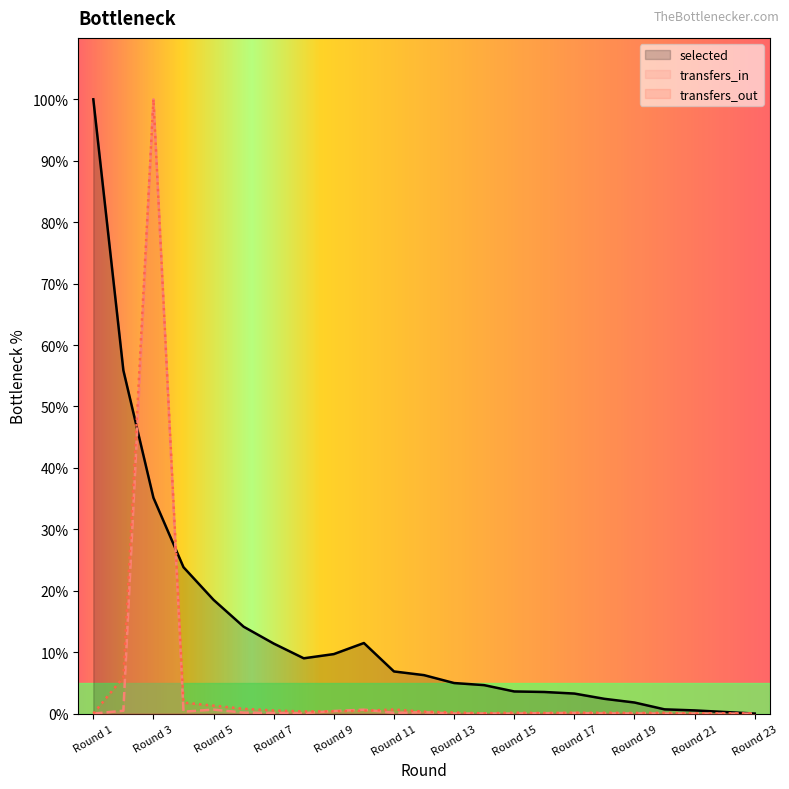

At which label does transfers_out reach its peak?

3